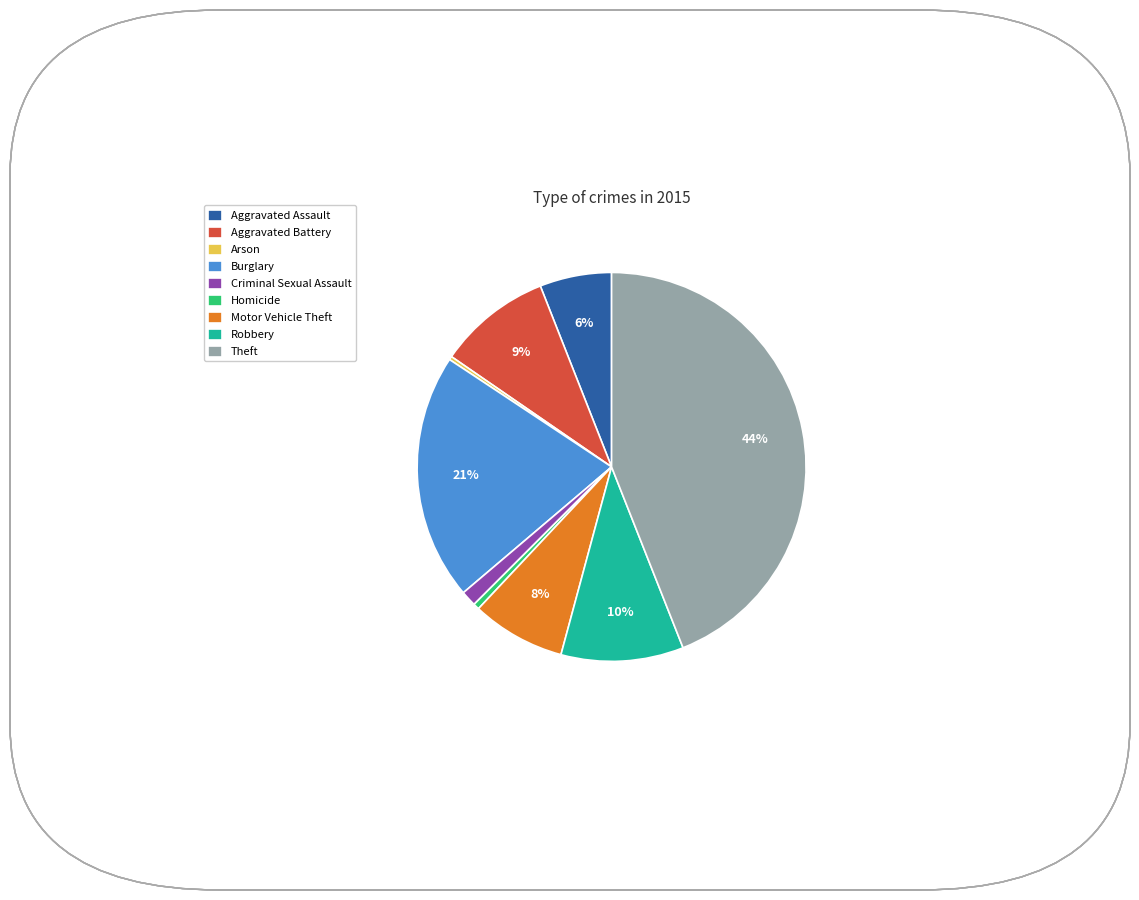

Count the number of slices in the pie.

9